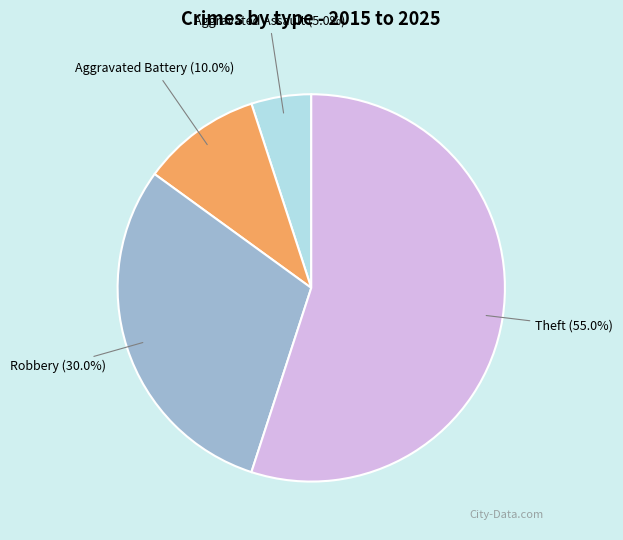

What percentage do Aggravated Assault and Aggravated Battery together represent?

15.0%